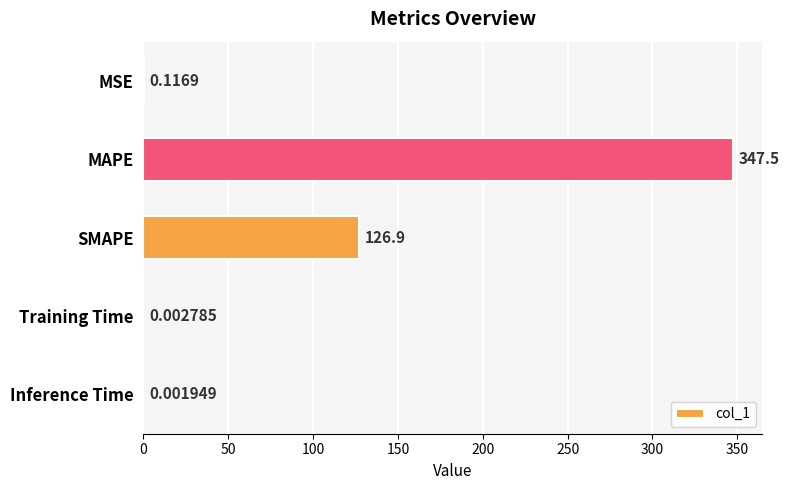

Which has a higher value, SMAPE or Training Time?

SMAPE